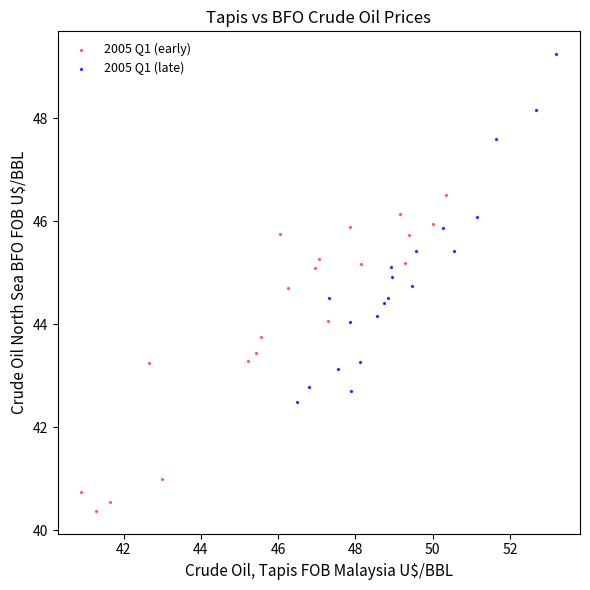

Which series reaches the minimum Y coordinate?

2005 Q1 (early)